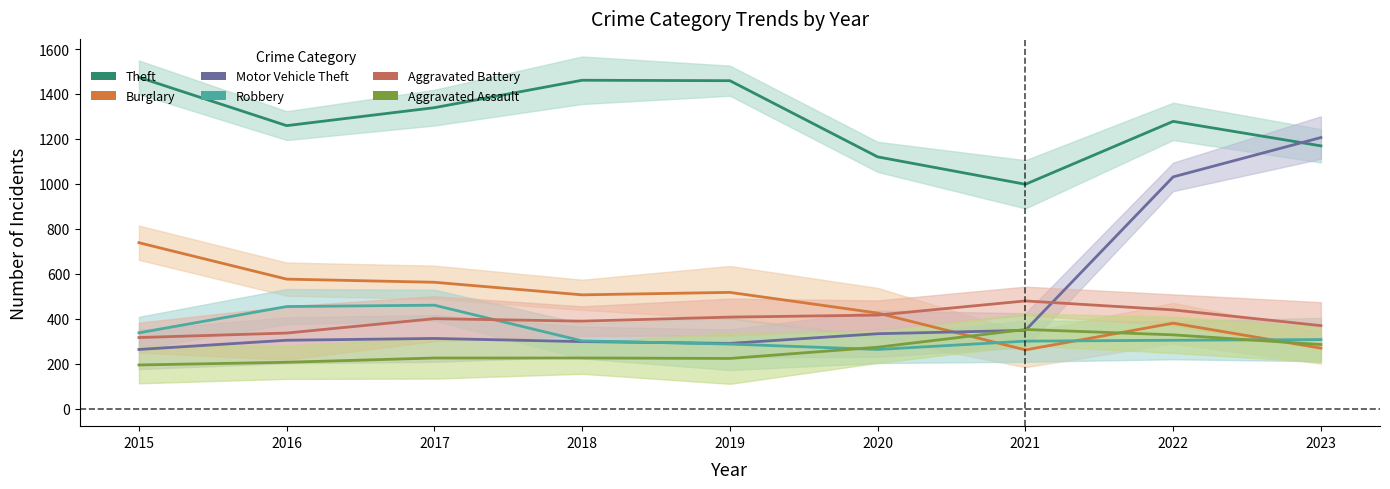

At which category is the sum across all series the highest?

2022